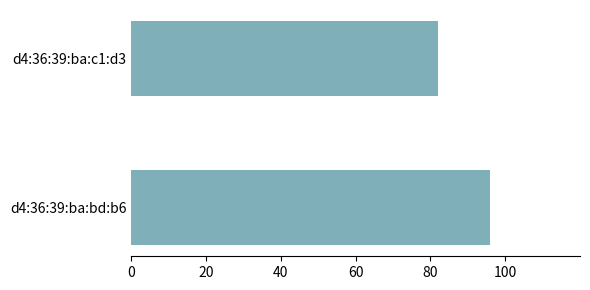

What is the value of the 1st bar from the top?

82